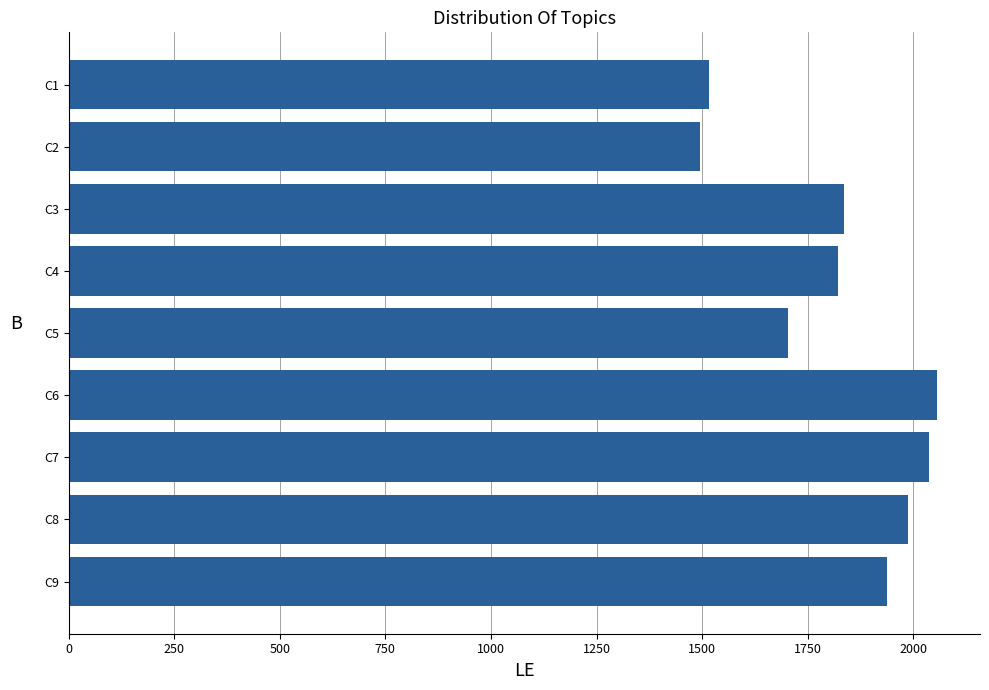

Reading bottom to top, transcribe all the data shown in this chart.

1937	1988	2037	2055	1703	1822	1836	1495	1517